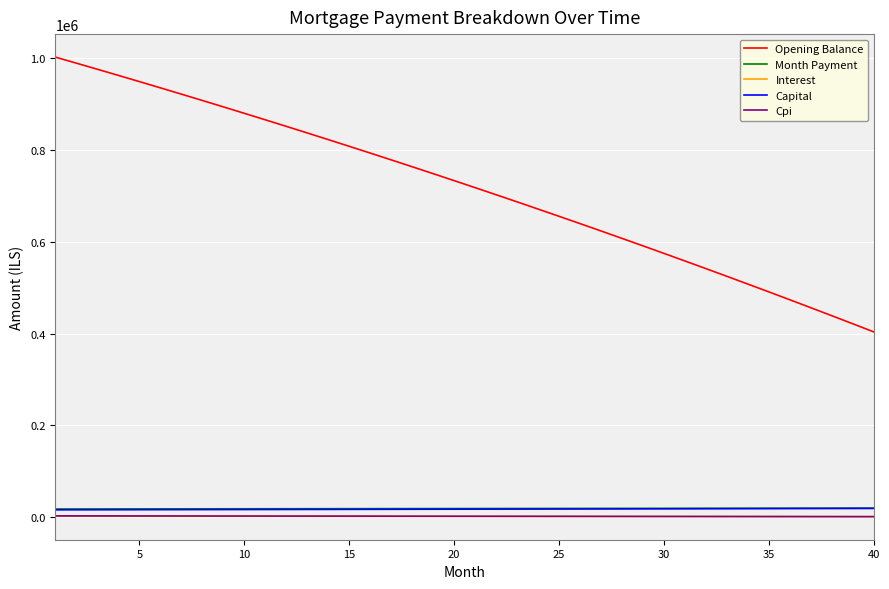

Which series has the largest range (max minus min)?

Opening Balance